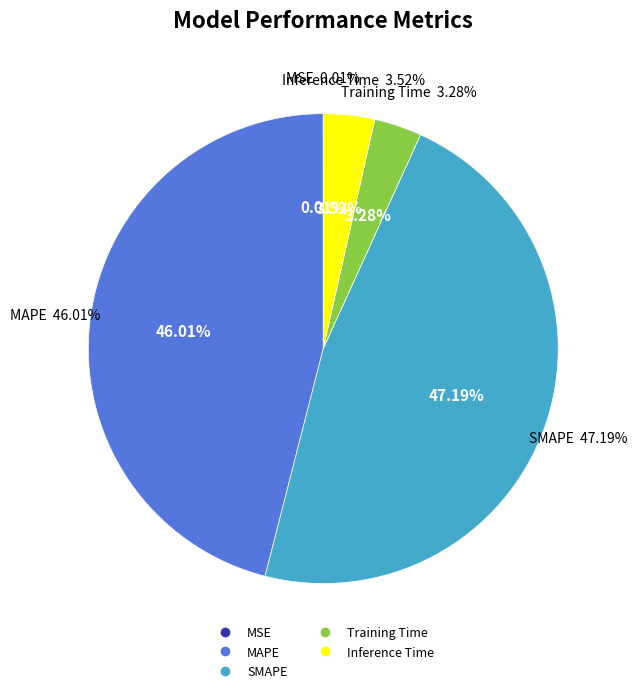

To the nearest percent, what is the difference between the MAPE and Inference Time slice percentages?

42%